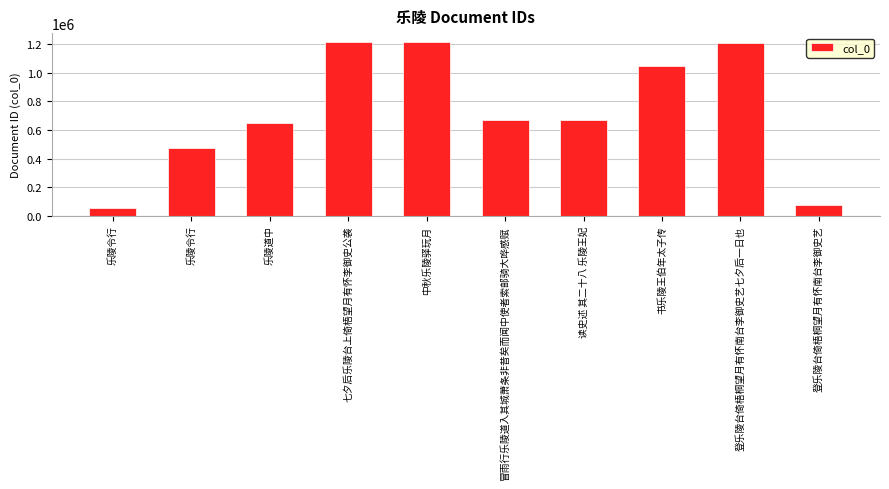

What is the average value?

728442